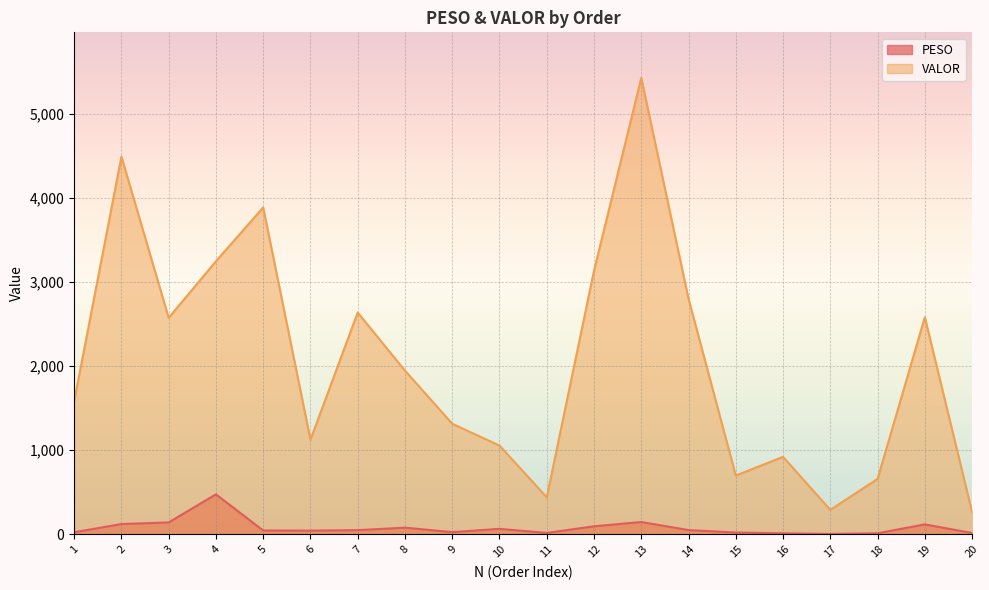

True or false: VALOR has more than 0 points higher than both neighbors.

True